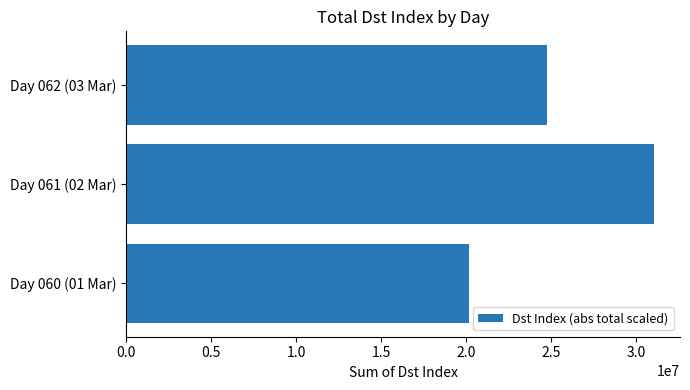

Rank the categories by value from highest to lowest.

Day 061 (02 Mar), Day 062 (03 Mar), Day 060 (01 Mar)